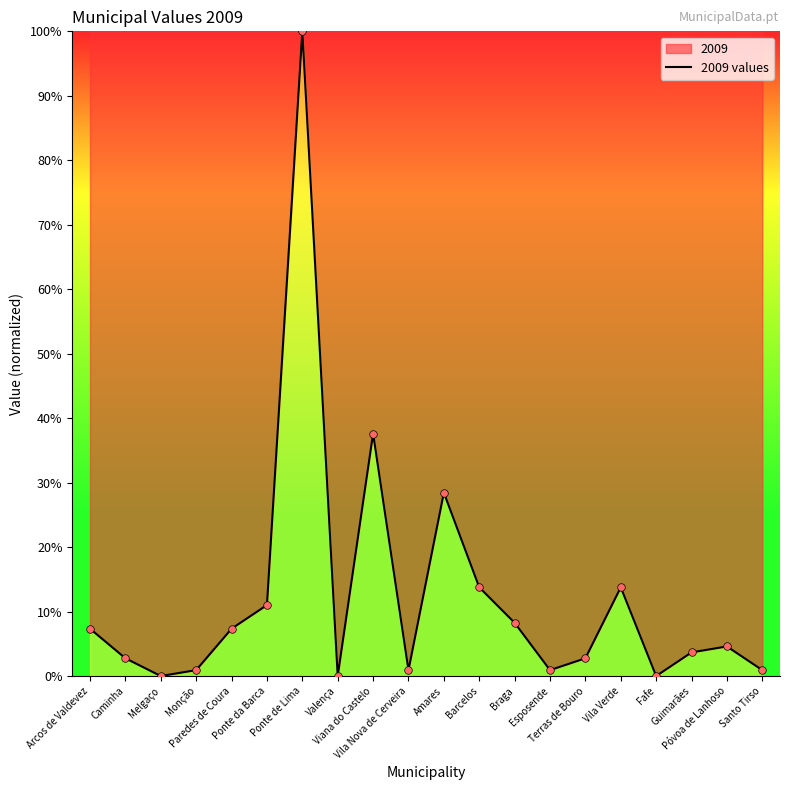

What is the ratio of the value at Viana do Castelo to the value at Guimarães?

10.2